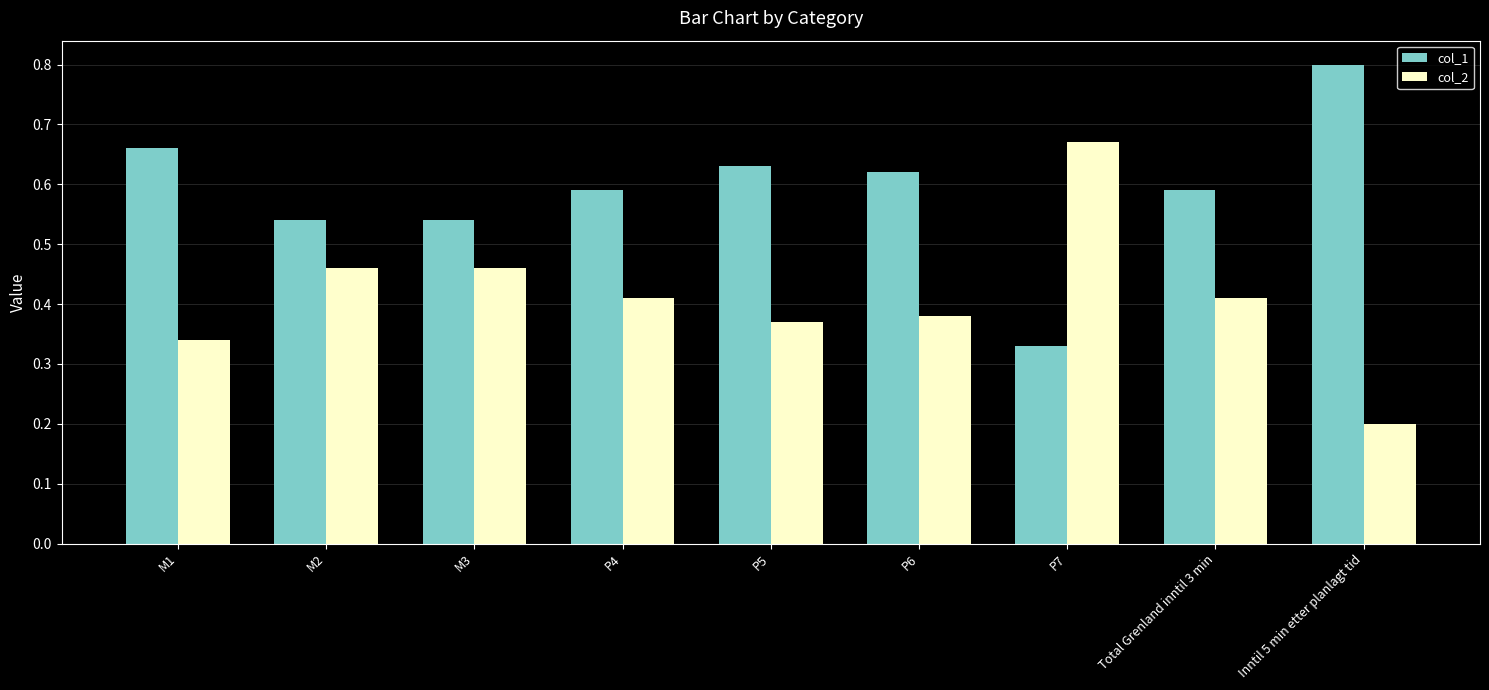

Is it true that col_2 equals 0.2 at M1?

False